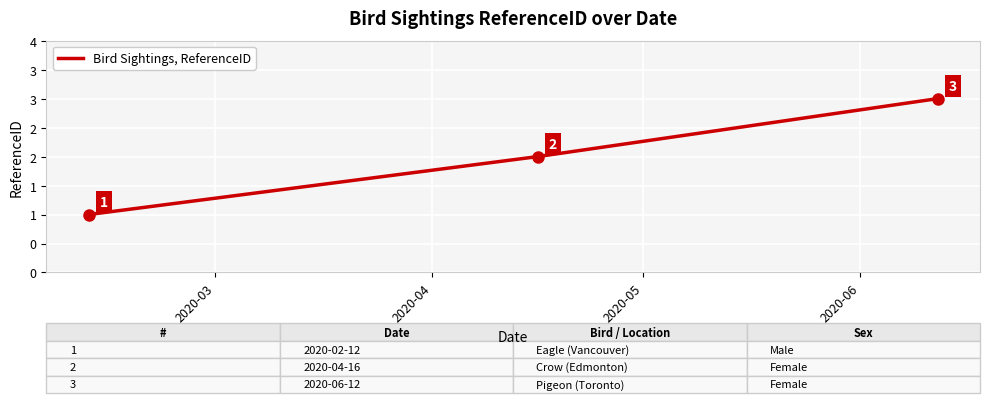

What is the difference between the maximum and second lowest values?

1